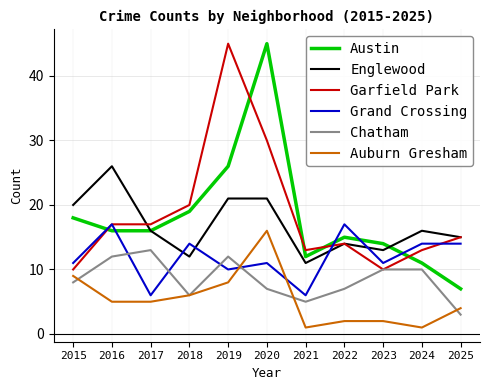

Is the value of Garfield Park at 2022 greater than the value of Grand Crossing at 2019?

Yes